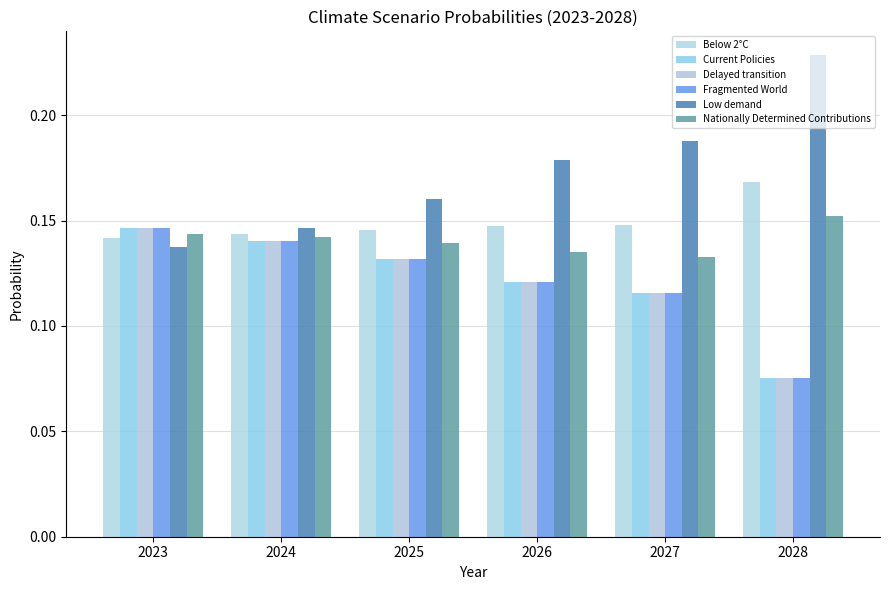

Reading right to left, extract all data points from this chart.

Below 2°C: 0.2	0.1	0.1	0.1	0.1	0.1
Current Policies: 0.1	0.1	0.1	0.1	0.1	0.1
Delayed transition: 0.1	0.1	0.1	0.1	0.1	0.1
Fragmented World: 0.1	0.1	0.1	0.1	0.1	0.1
Low demand: 0.2	0.2	0.2	0.2	0.1	0.1
Nationally Determined Contributions: 0.2	0.1	0.1	0.1	0.1	0.1